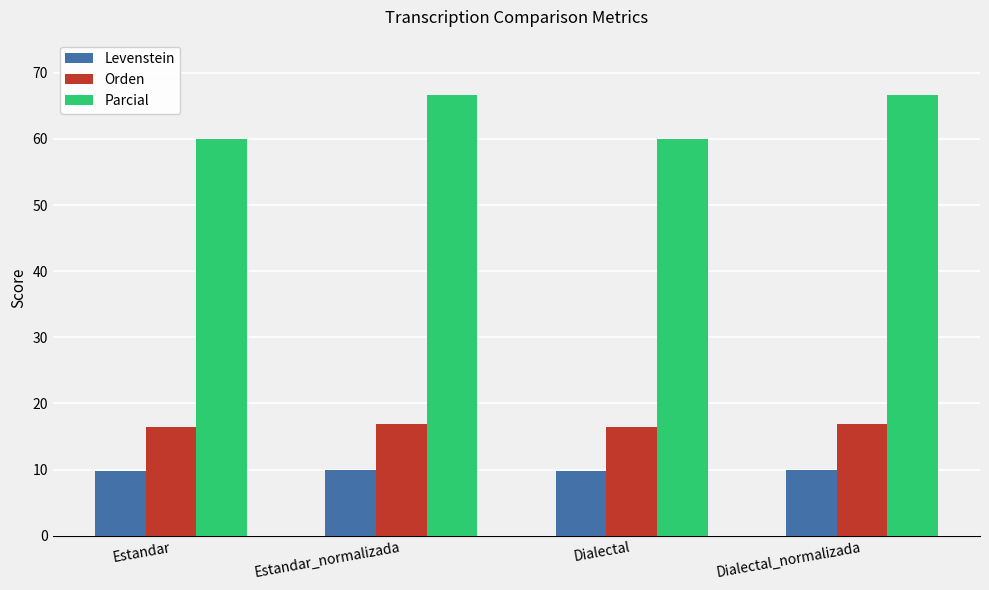

What is the highest value of the Parcial series?

66.7